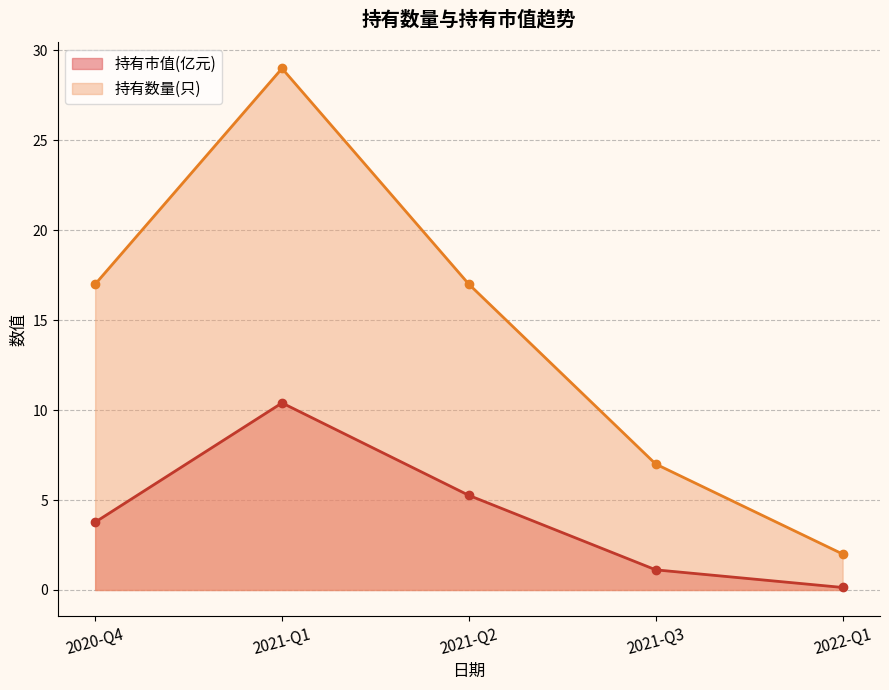

Reading left to right, list all the values displayed in this chart.

持有市值(亿元): 3.8	10.4	5.3	1.1	0.1
持有数量(只): 17.0	29.0	17.0	7.0	2.0